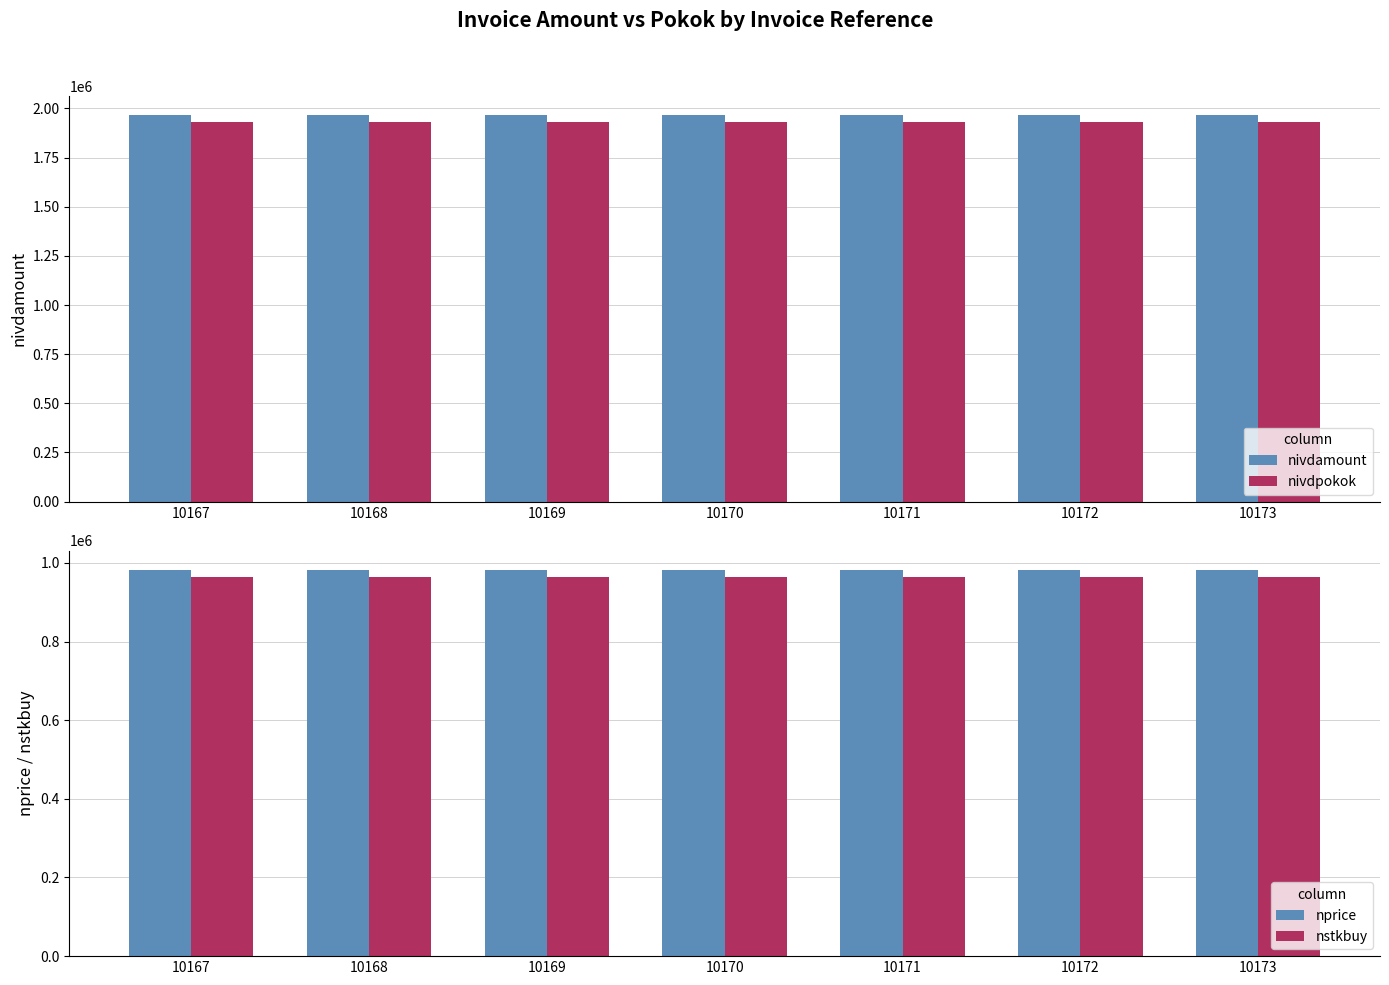

At which category does the chart reach its peak across all series?

10167